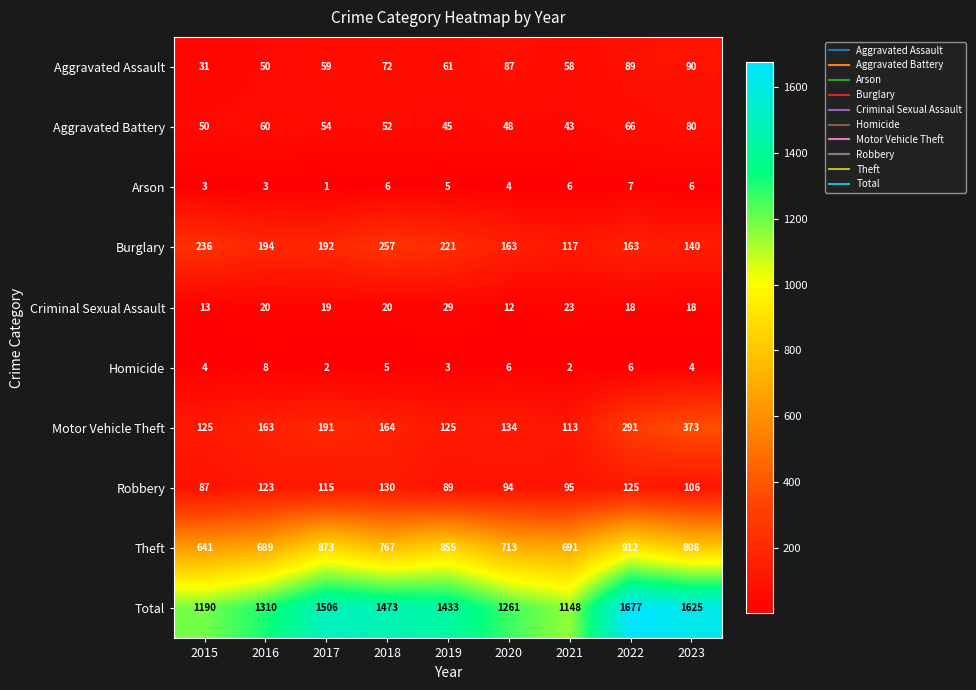

Between 2016 and 2017, which series saw the biggest shift?

Total